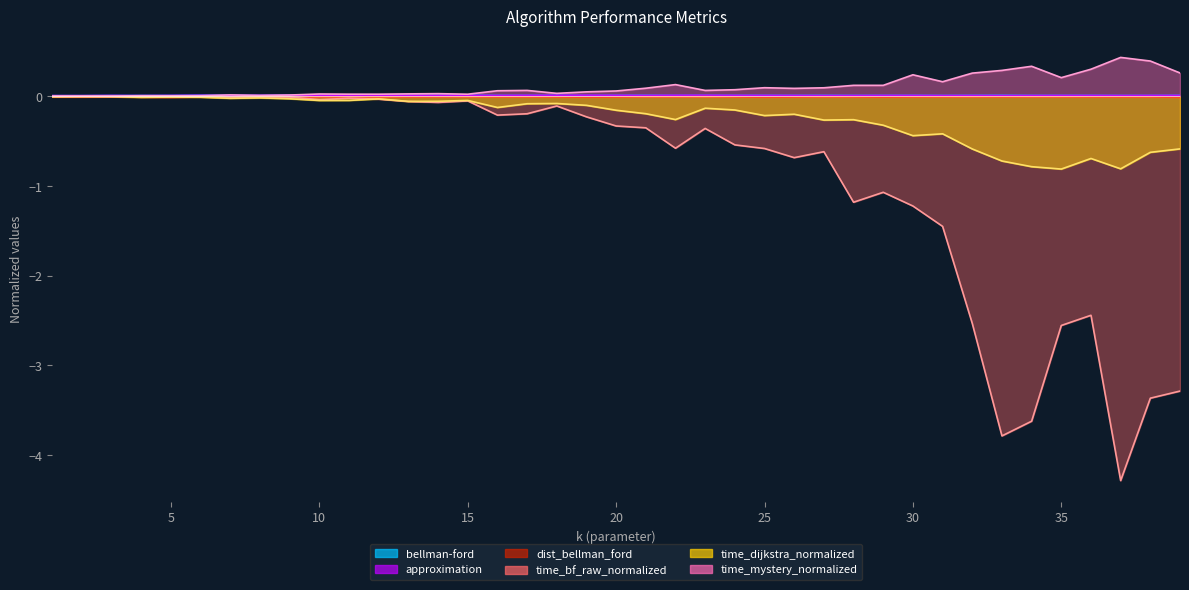

True or false: approximation has more than 0 points higher than both neighbors.

True